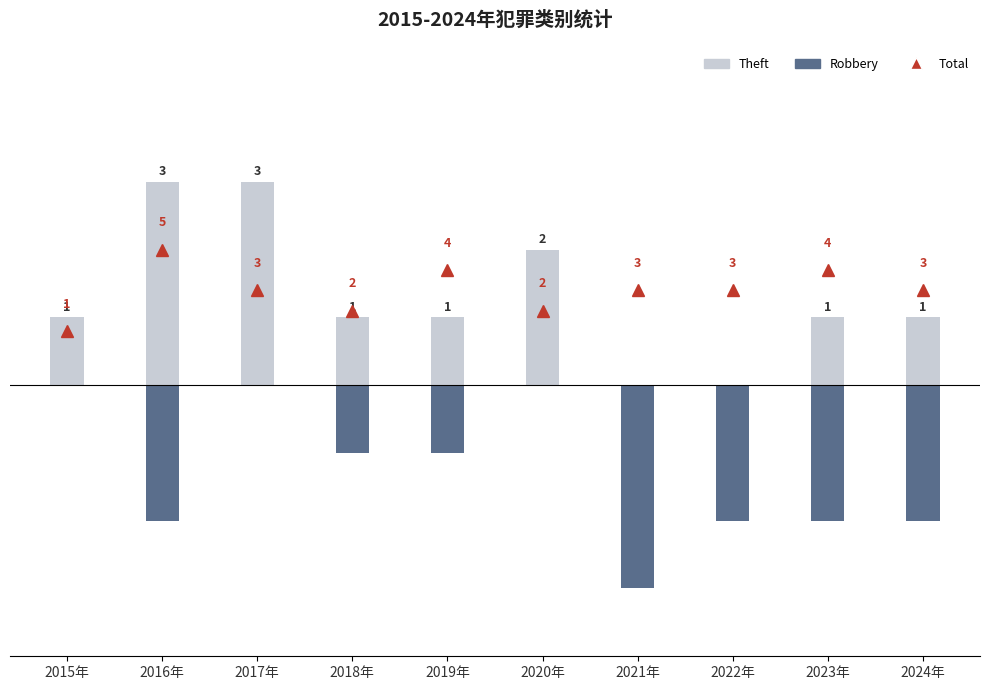

What is the difference between the maximum and minimum values in the Robbery series?

3